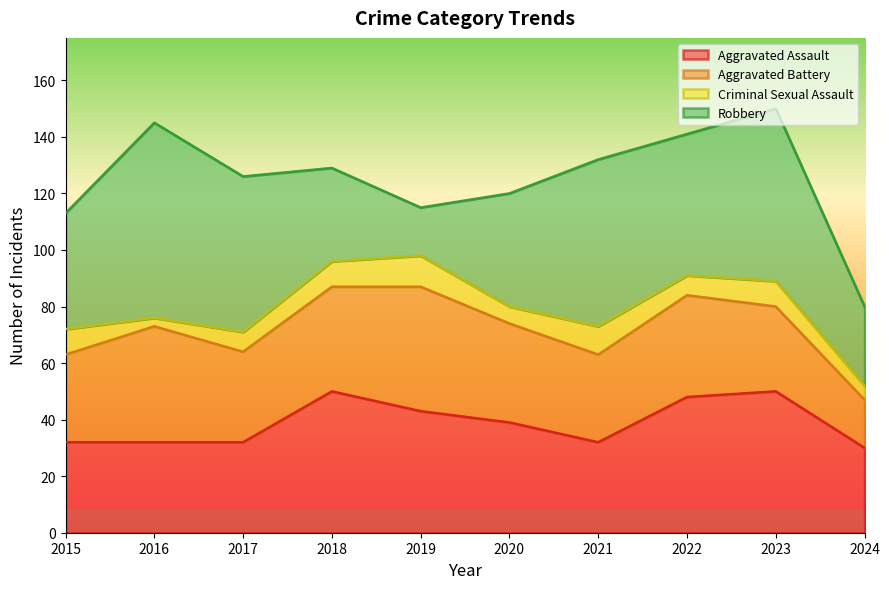

The value of Aggravated Battery at 2021 is 31. True or false?

True